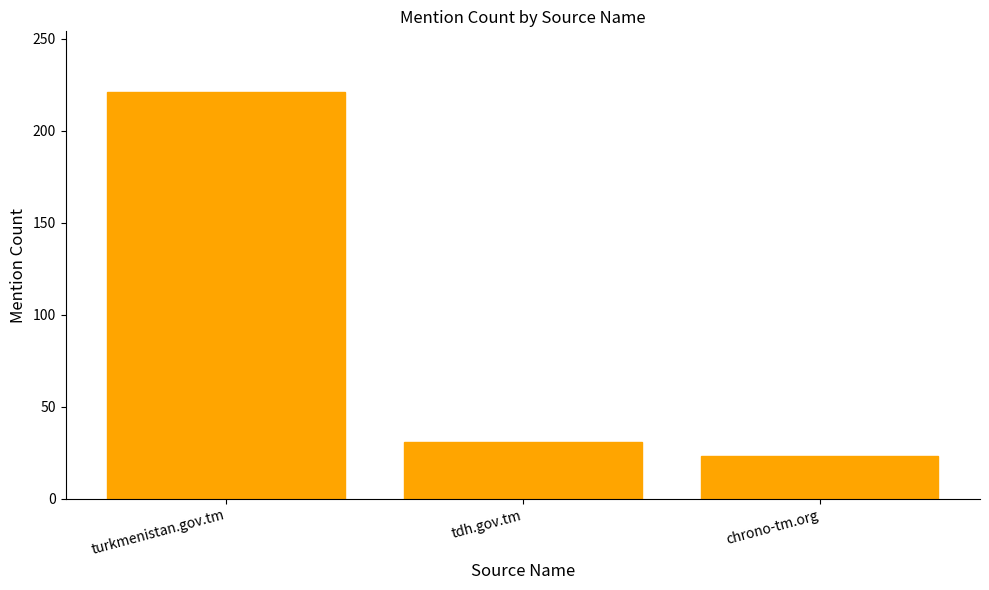

How many bars are there in total?

3